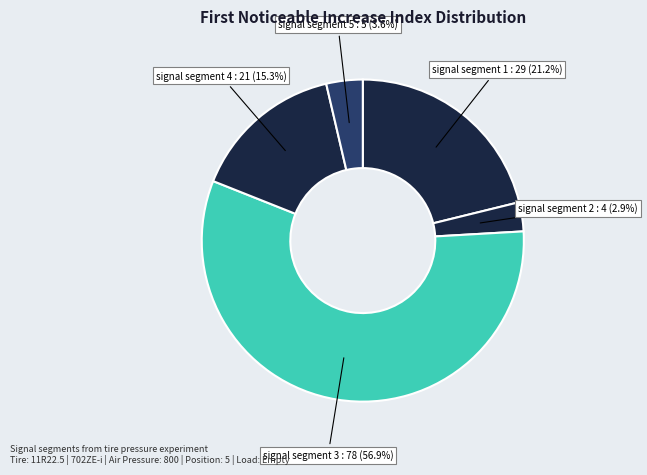

Count the number of slices in the pie.

5